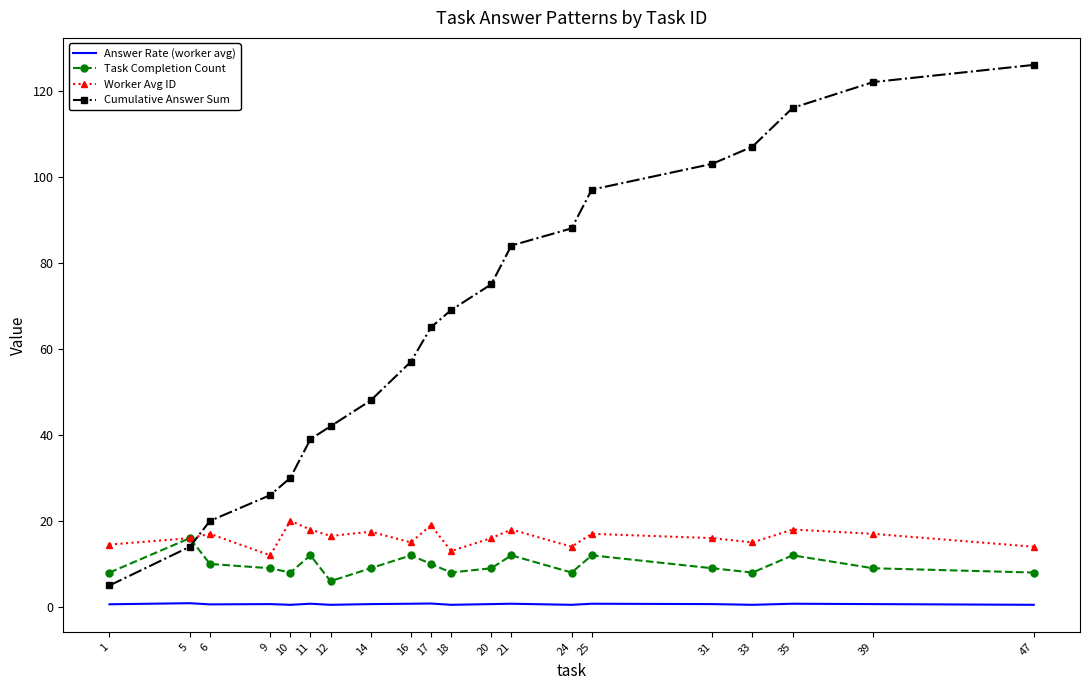

The value of Task Completion Count at 20 is 9.0. True or false?

True